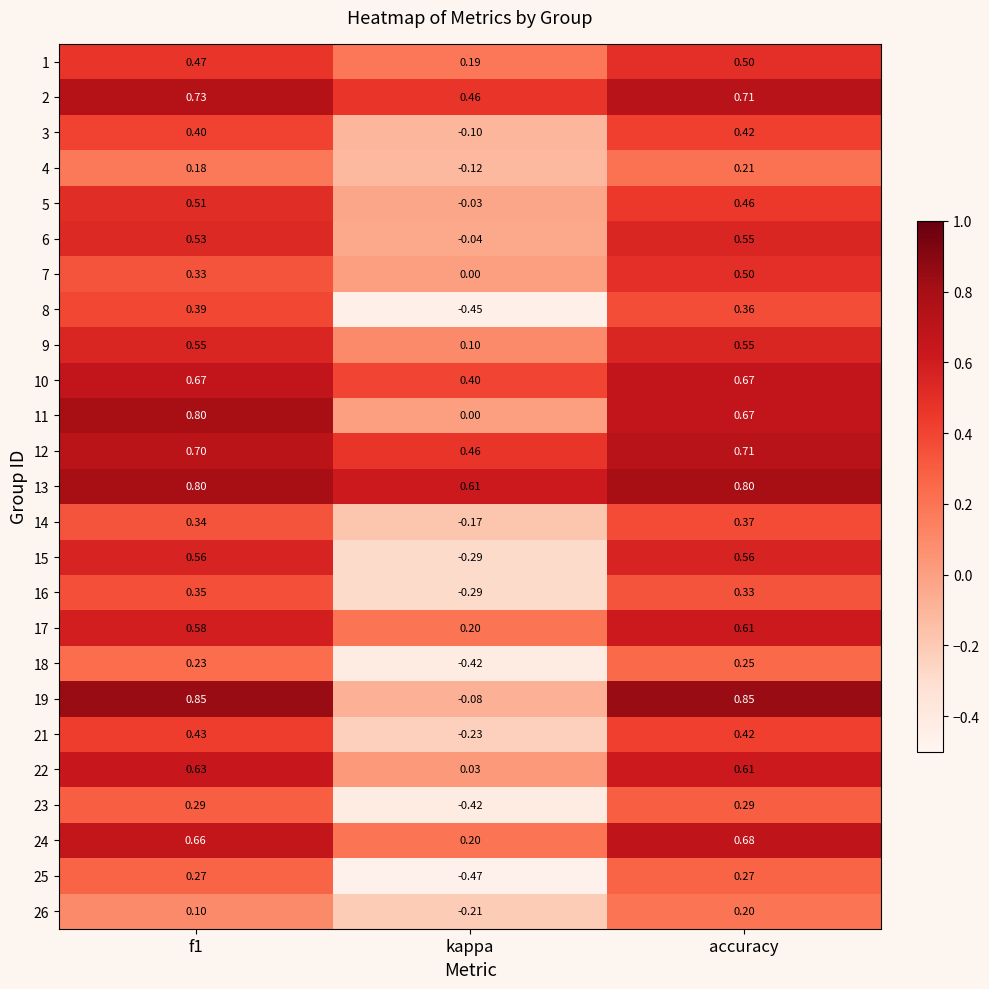

What is the total value across all series at kappa?

-0.7